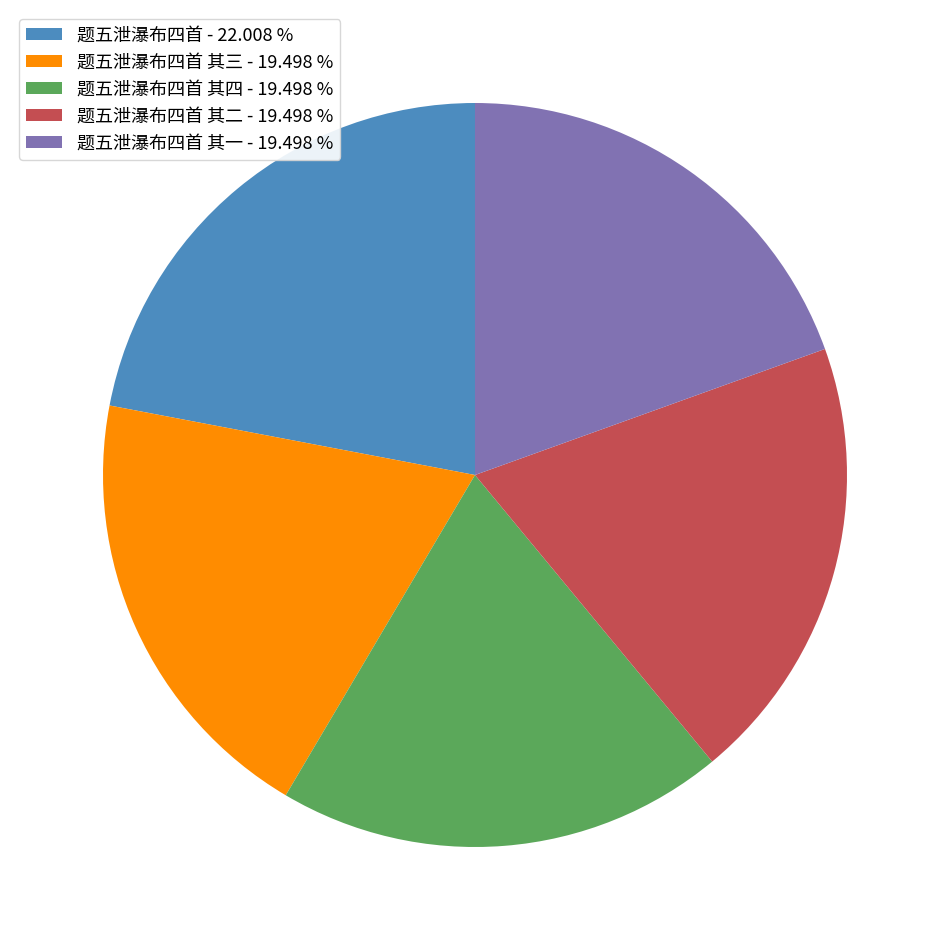

Combined, do 题五泄瀑布四首 其三 - 19.498 % and 题五泄瀑布四首 其四 - 19.498 % account for over 50%?

No